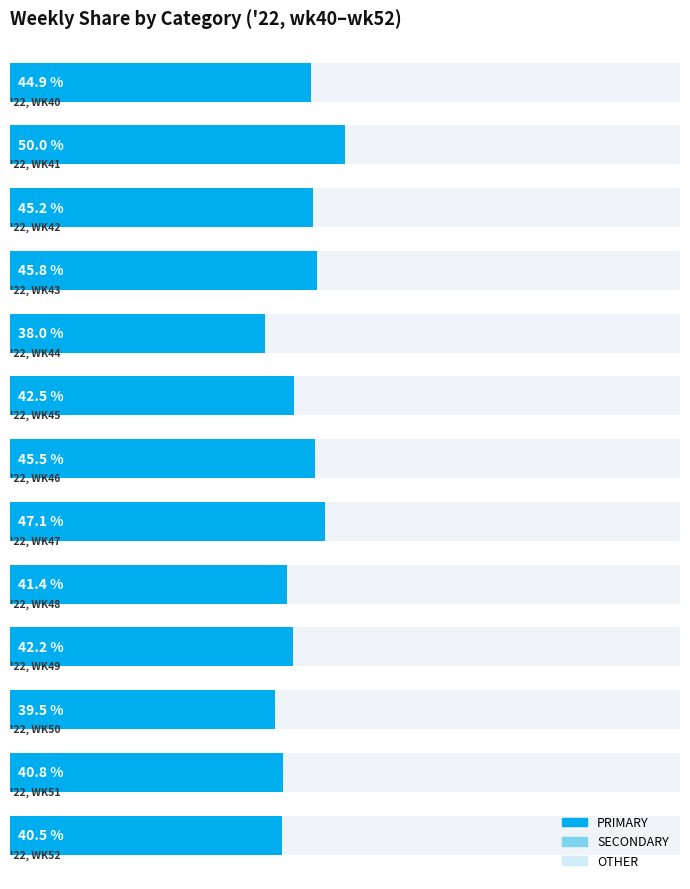

The value at 10 is 70.0. True or false?

False